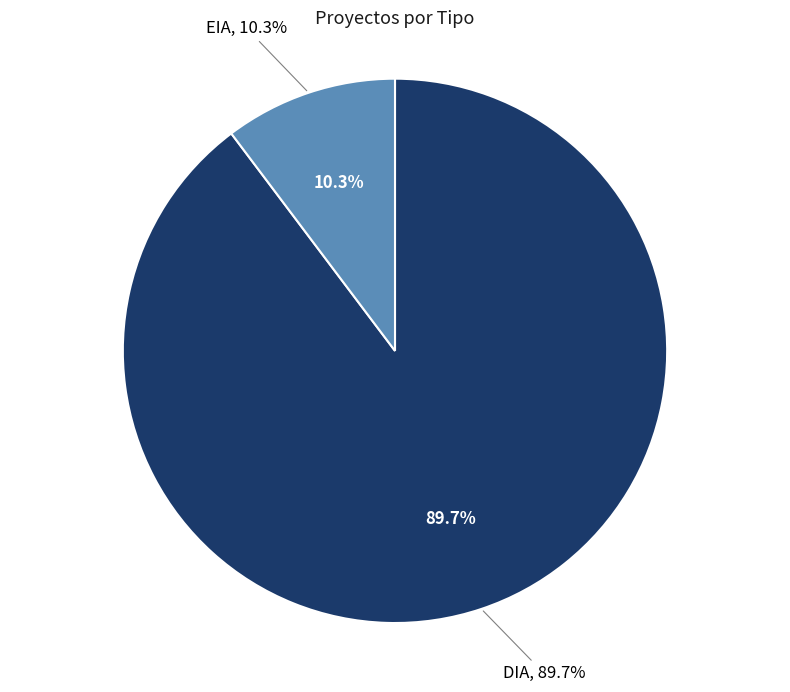

To the nearest percent, what is the combined percentage of DIA and EIA?

100%